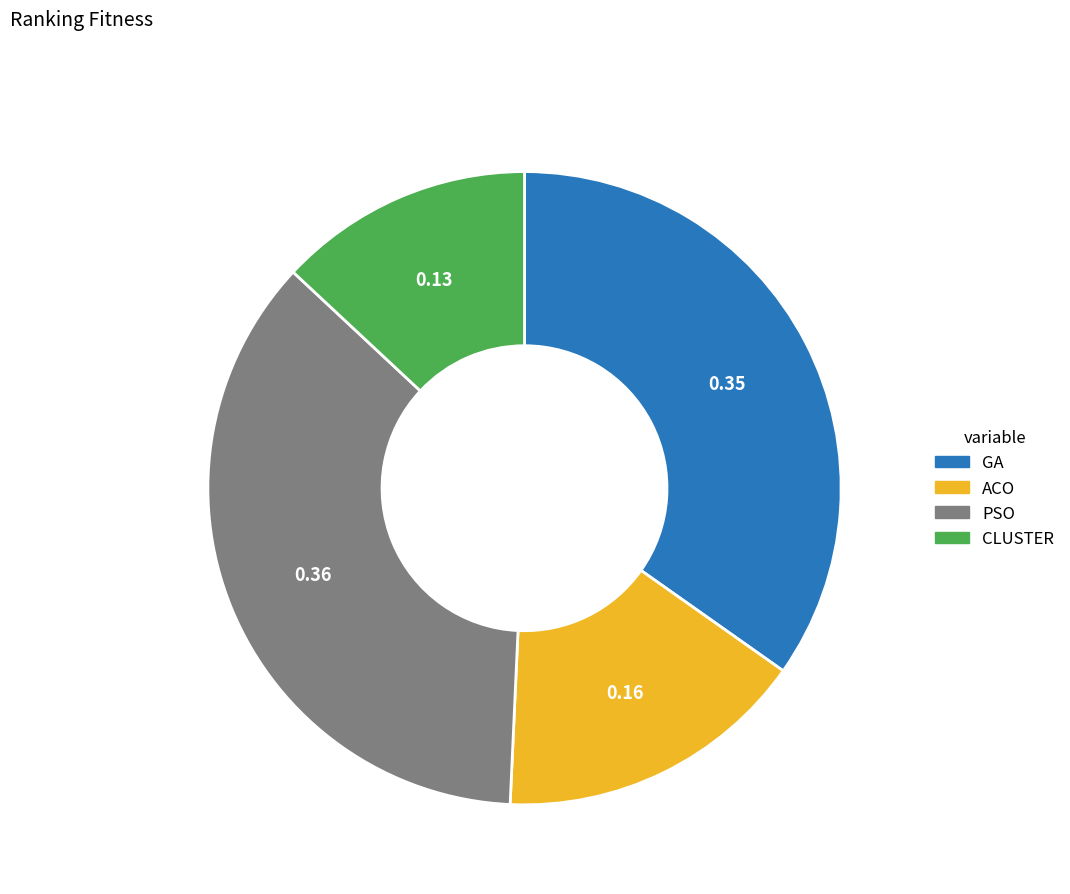

Is it true that ACO is 16% of the pie?

True